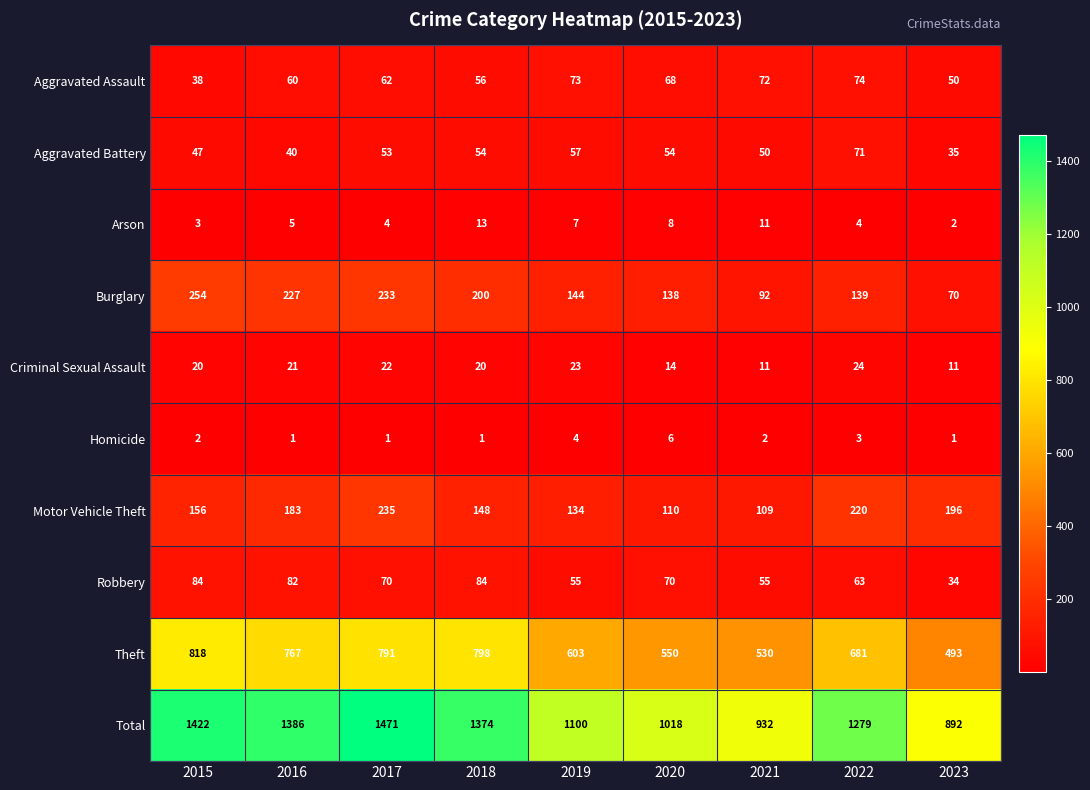

True or false: Motor Vehicle Theft has a value of 387 at 2017.

False